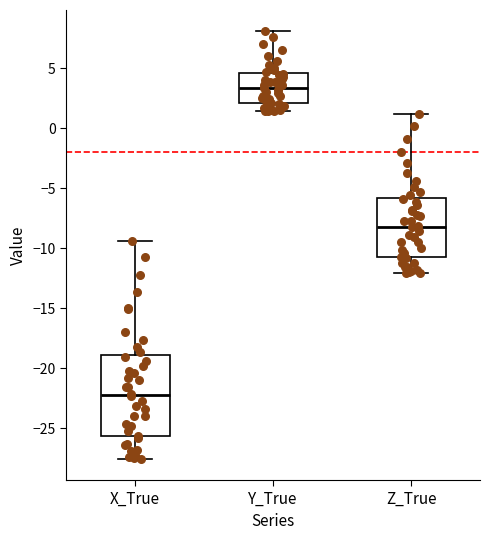

Where does the upper whisker of the box for Z_True end on the y-axis? The values are not printed on the chart, so give them approximately, as read against the axis.

1.0